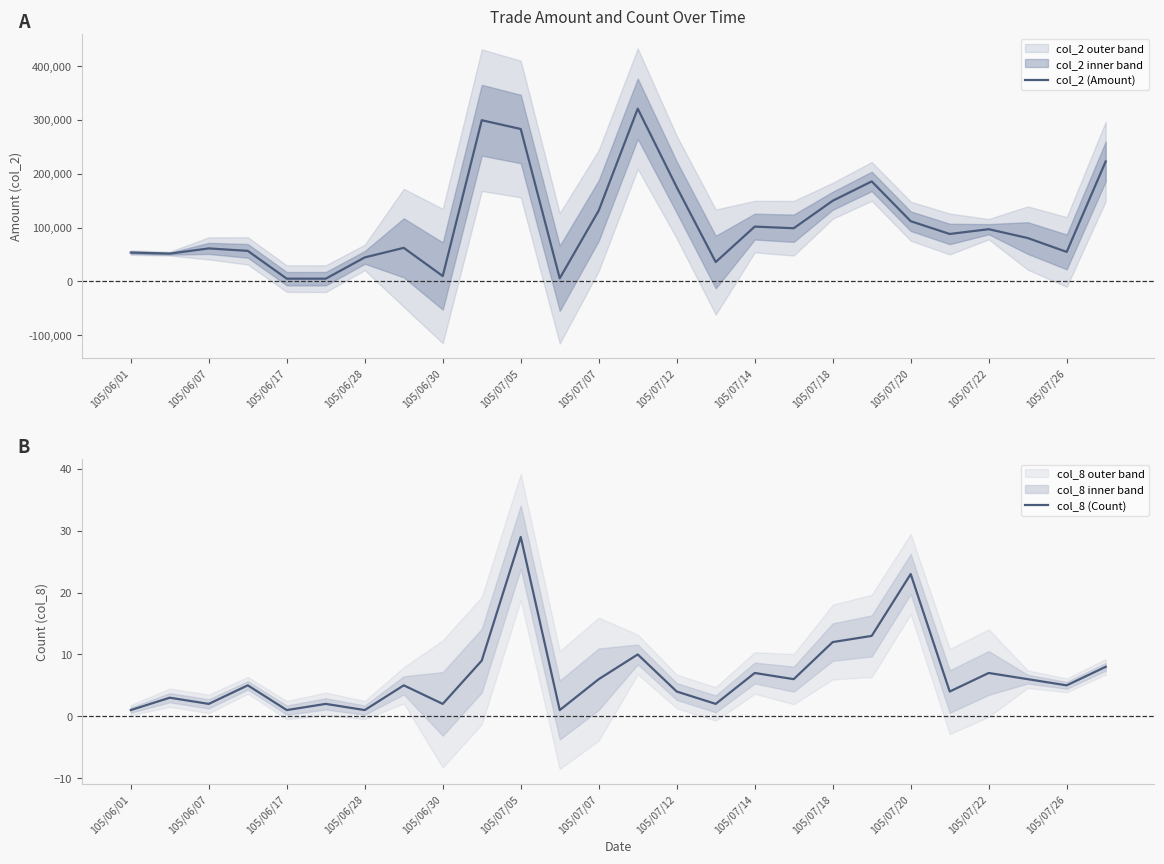

True or false: col_8 (Count) and col_2 (Amount) intersect in this chart.

False